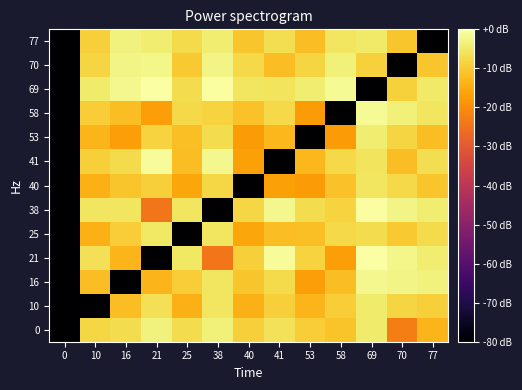

How many data points does each series have?

13